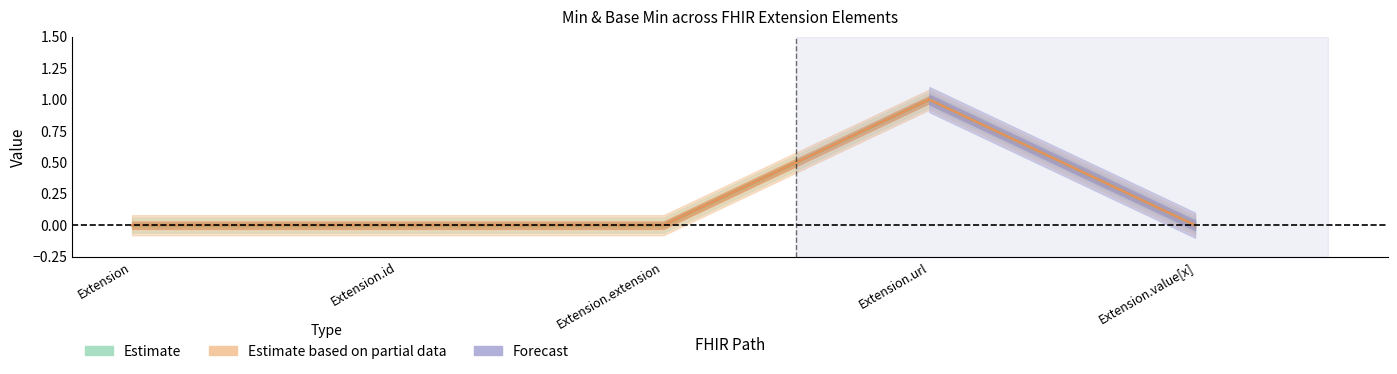

What position from the right is Extension?

5